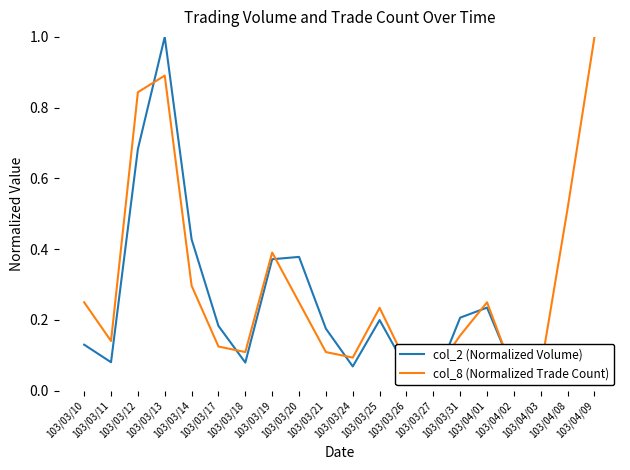

At which label is col_2 (Normalized Volume) closest to 0?

103/03/27